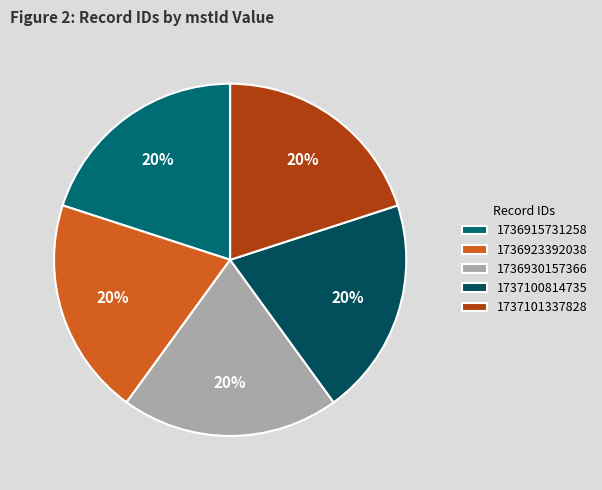

Approximately how many times larger is the value at 1736930157366 compared to 1736915731258?

1.0